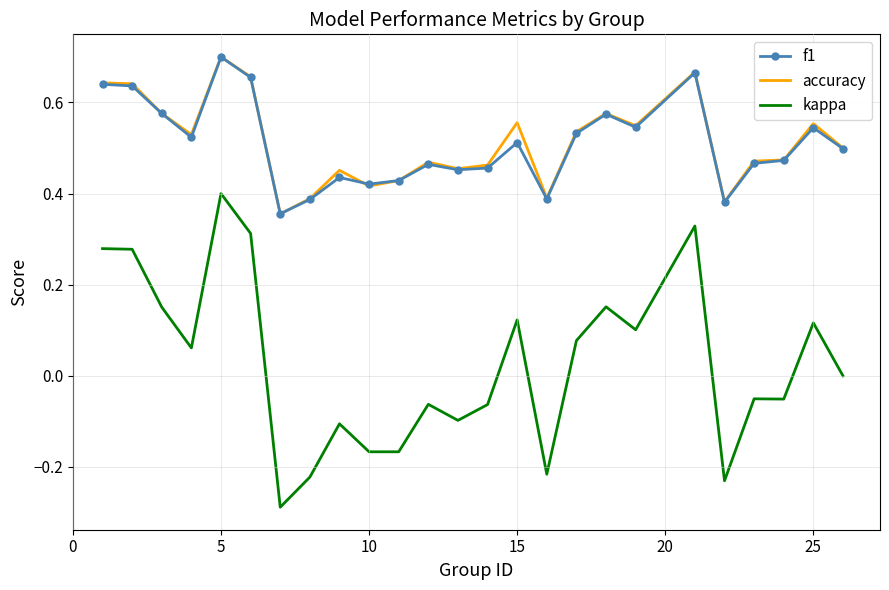

True or false: accuracy and kappa intersect in this chart.

False